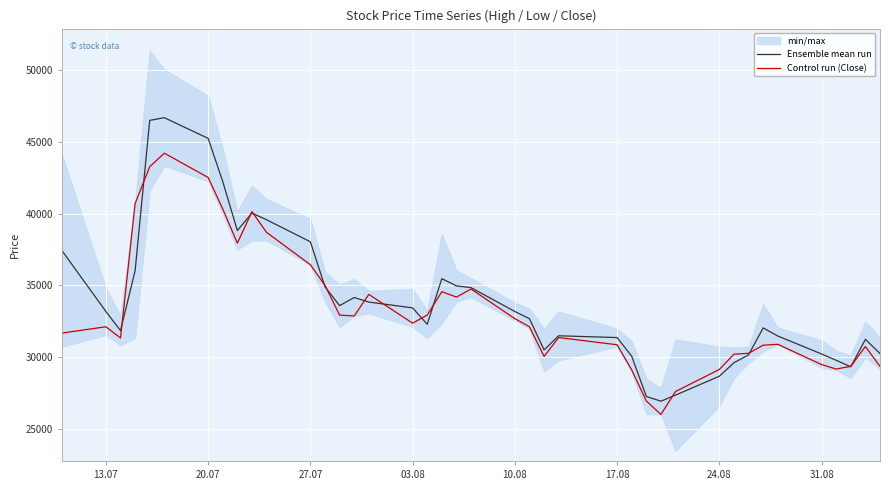

What is the maximum value for Control run (Close)?

44223.0